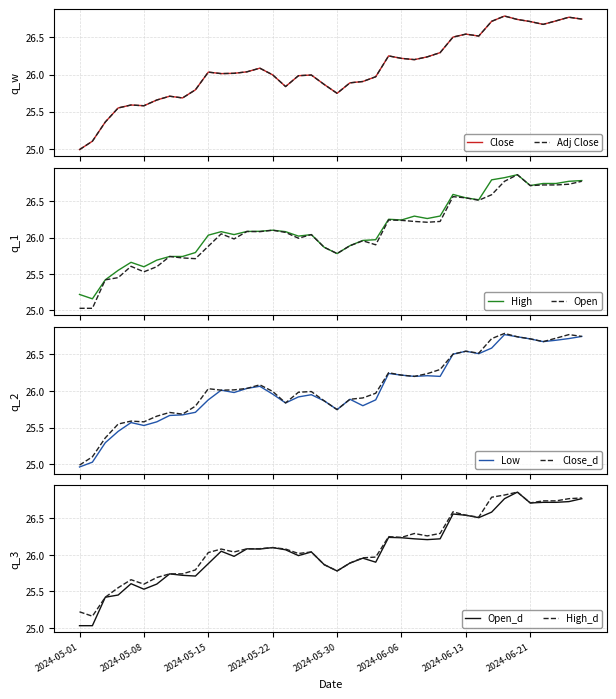

What is the value of the Adj Close point at the 5th from the left?

25.6